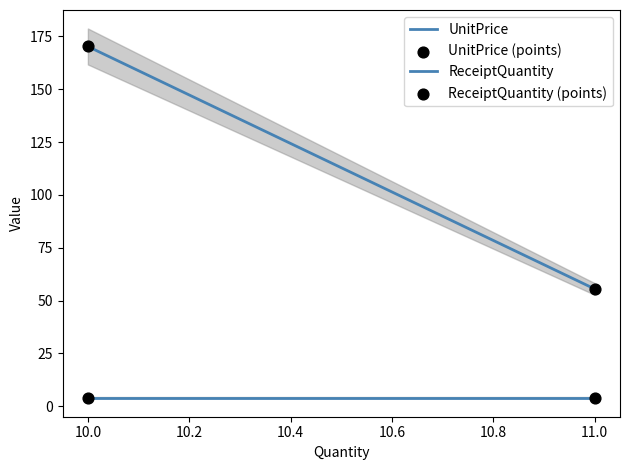

Which series reaches the maximum Y coordinate?

UnitPrice